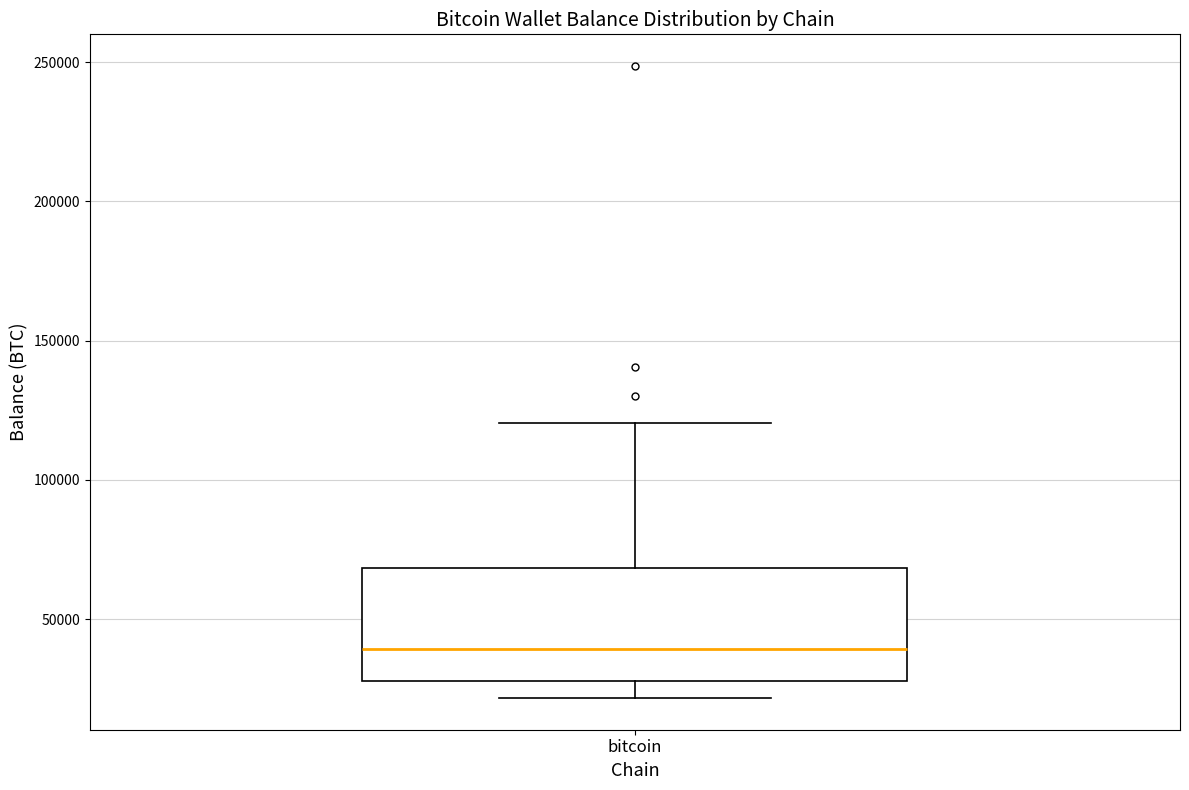

Transcribe this box plot: give where the median line is, the range the box spans, and where the two whiskers end, as read against the y-axis. The values are not printed on the chart, so give them approximately, as read against the axis.

median 40000, box 30000 to 70000, whiskers 20000 to 120000